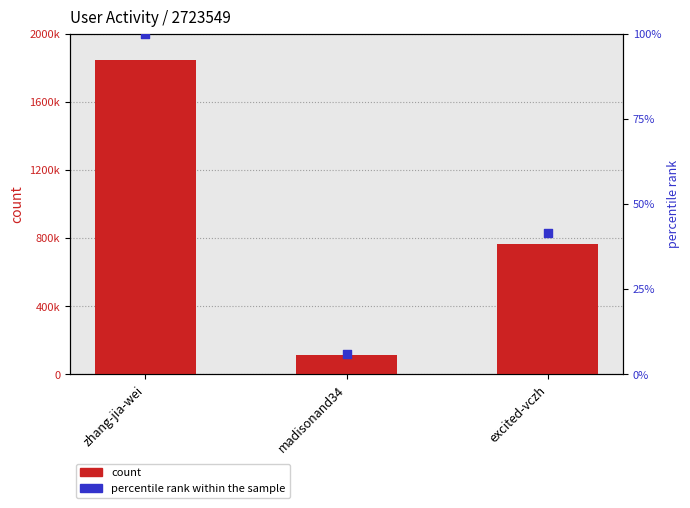

Which series contains the highest Y value?

count